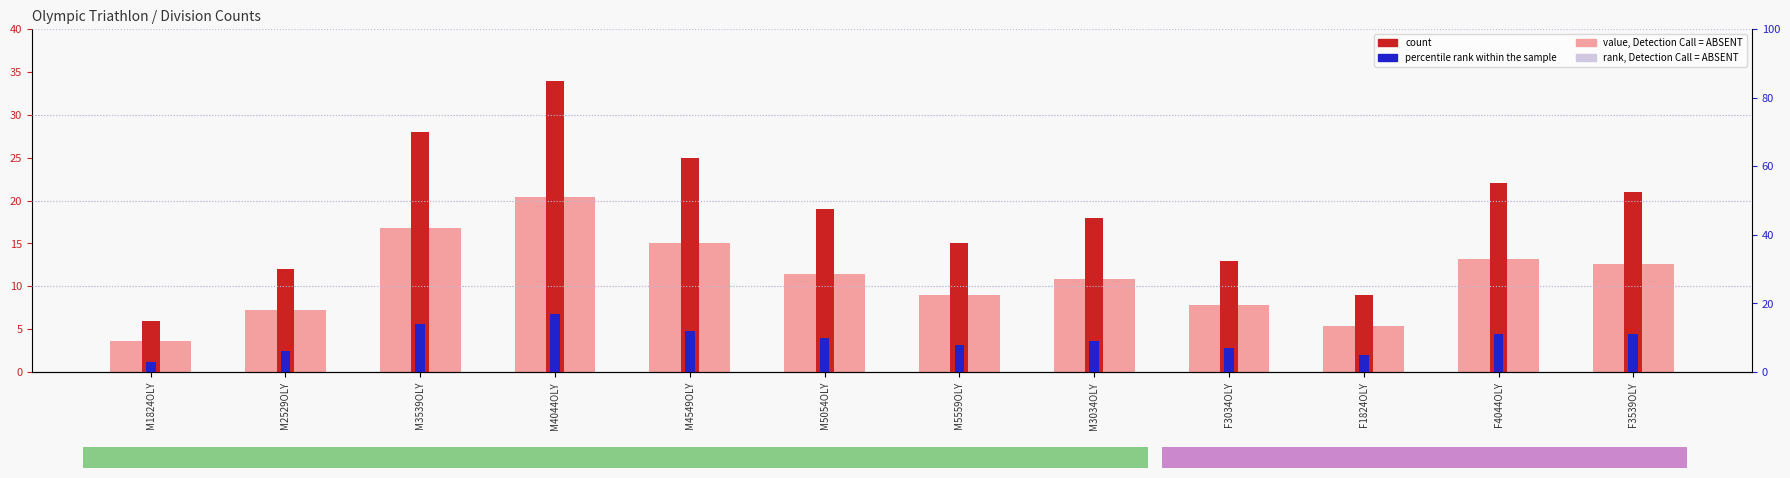

Which series changed the most between M4044OLY and F4044OLY?

count